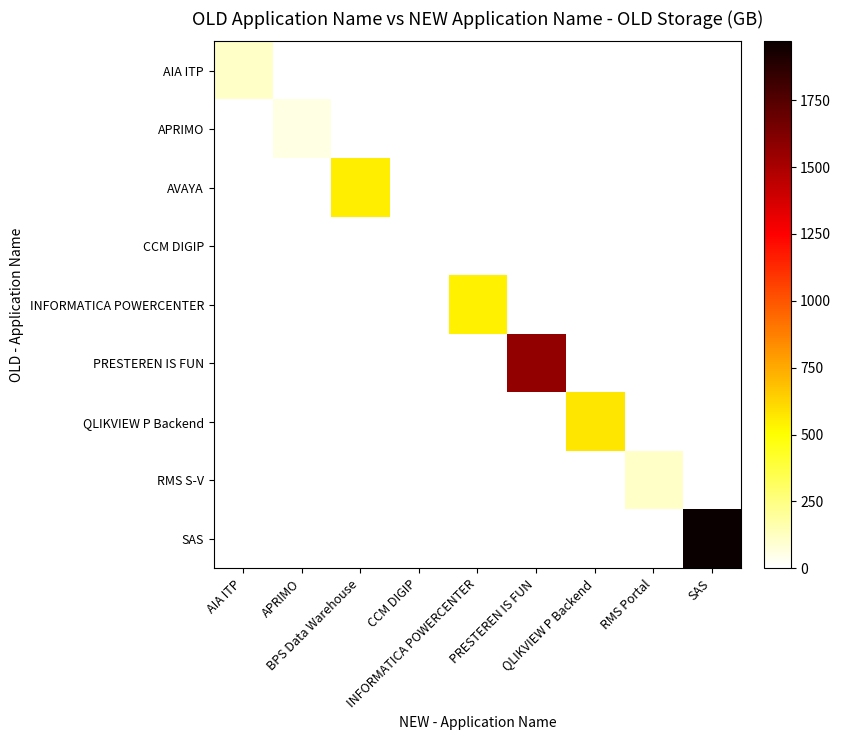

Which series has the largest total across all categories?

SAS